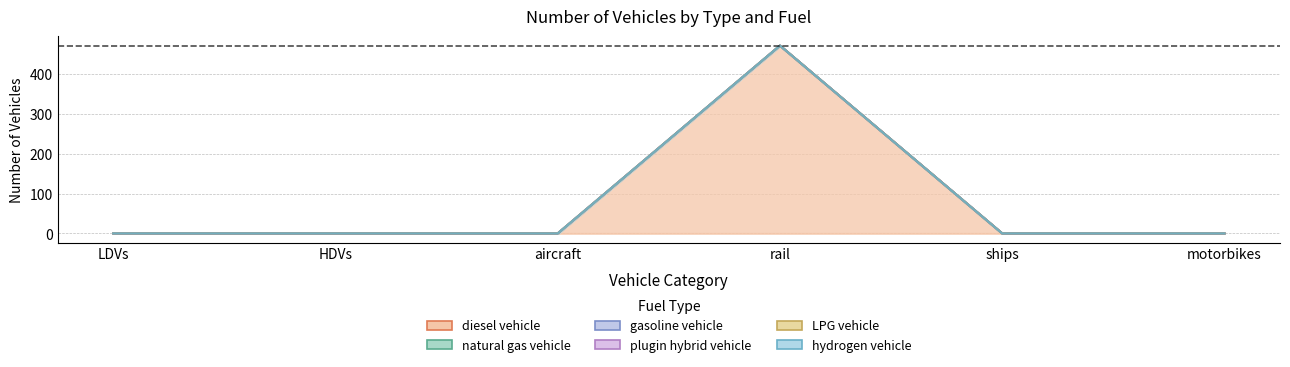

What is the label of the 1st point from the left?

LDVs